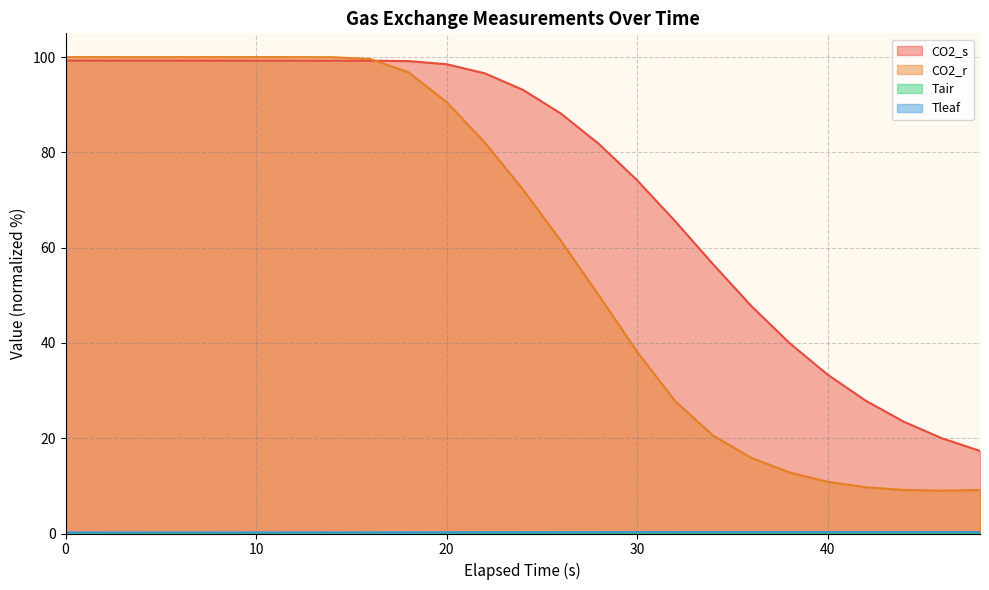

Read the Tleaf value at 32.

0.3